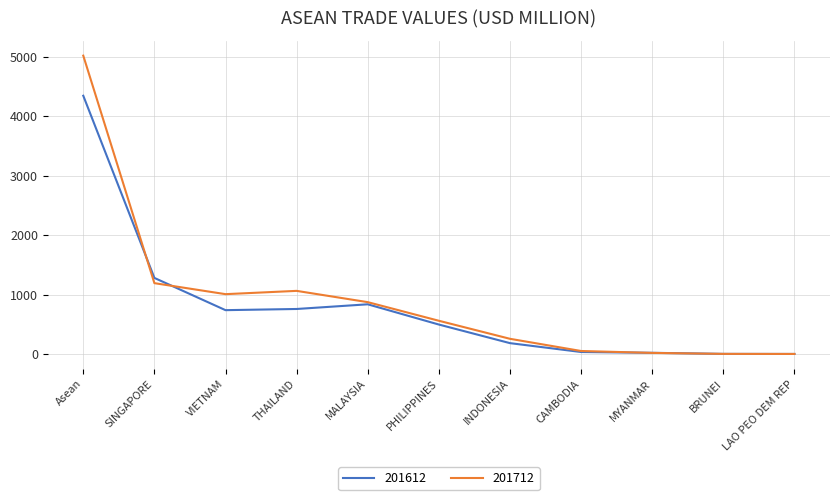

Where do 201612 and 201712 first cross each other?

Asean and SINGAPORE